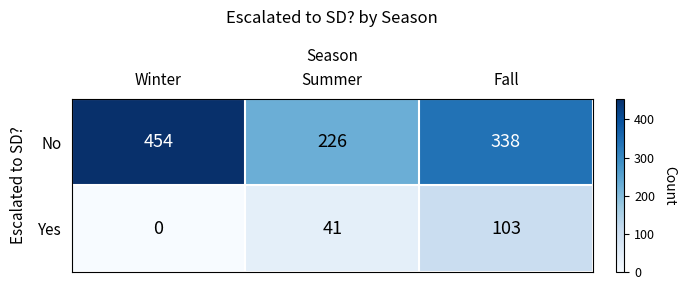

At how many categories does at least one series exceed 292?

2